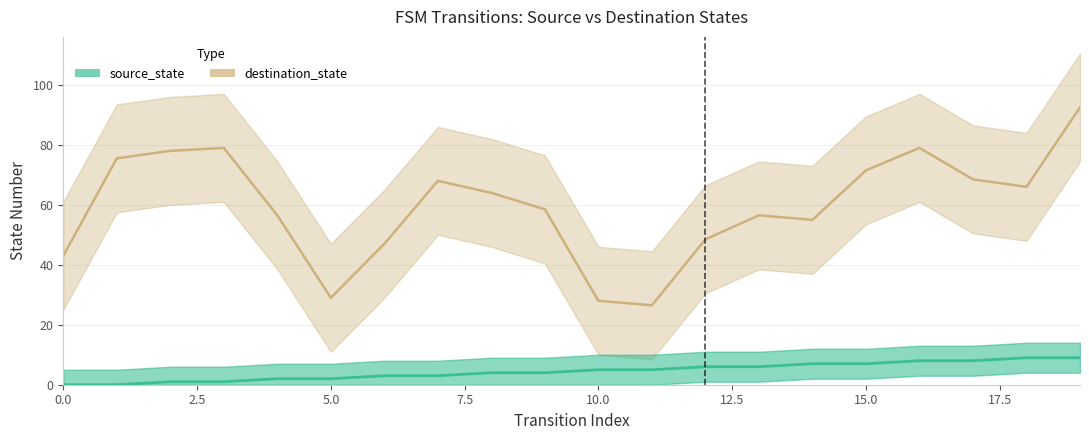

Rank the categories by value from lowest to highest.

0, 1, 2, 3, 4, 5, 6, 7, 8, 9, 10, 11, 12, 13, 14, 15, 16, 17, 18, 19